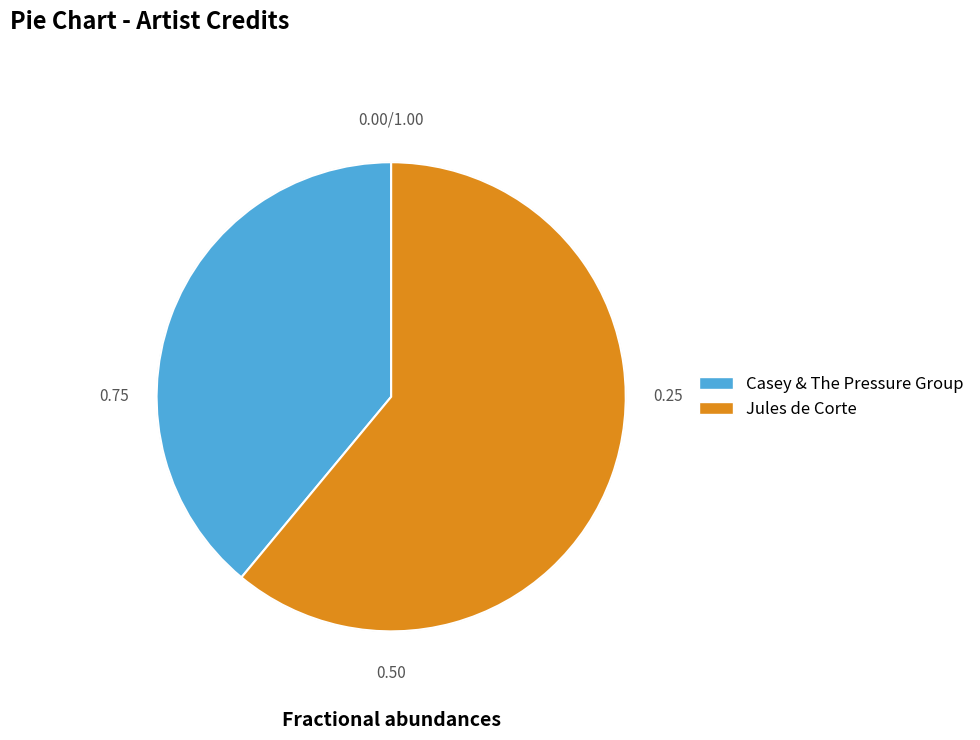

Rank the categories by value from lowest to highest.

Casey & The Pressure Group, Jules de Corte